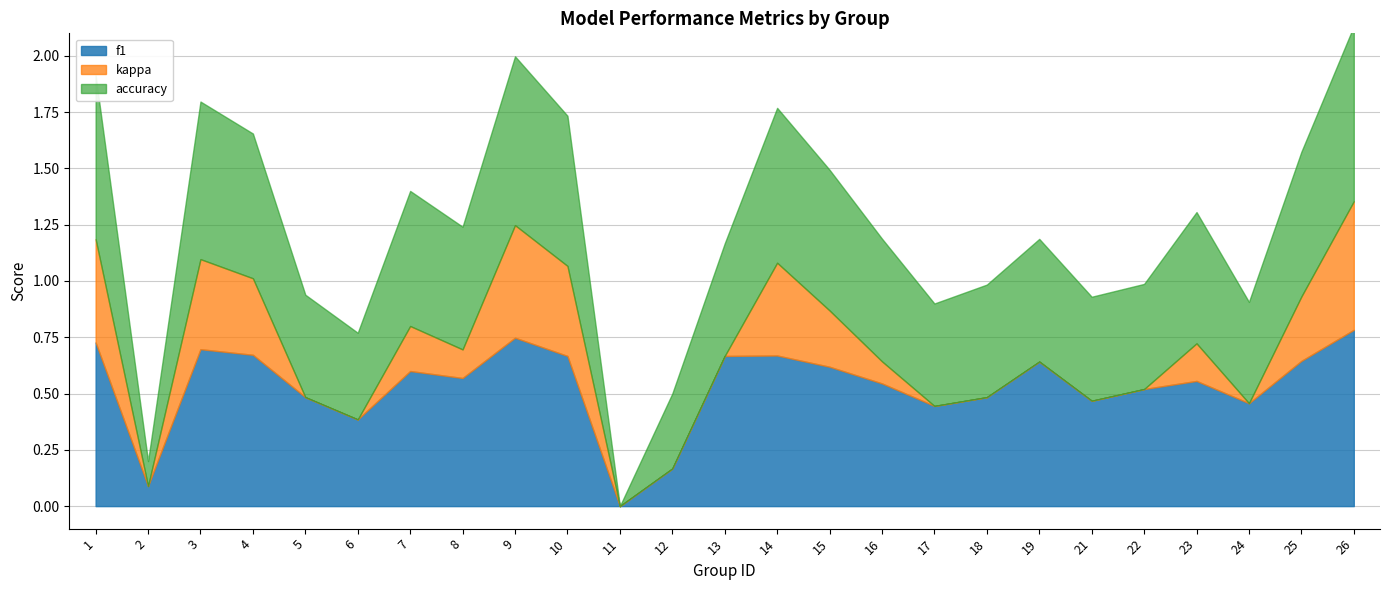

Reading right to left, transcribe all the data shown in this chart.

f1: 26=0.8	25=0.6	24=0.5	23=0.6	22=0.5	21=0.5	19=0.6	18=0.5	17=0.4	16=0.5	15=0.6	14=0.7	13=0.7	12=0.2	11=0.0	10=0.7	9=0.7	8=0.6	7=0.6	6=0.4	5=0.5	4=0.7	3=0.7	2=0.1	1=0.7
kappa: 26=0.6	25=0.3	24=-0.0	23=0.2	22=-0.1	21=-0.1	19=-0.2	18=-0.1	17=-0.1	16=0.1	15=0.2	14=0.4	13=0.0	12=0.0	11=0.0	10=0.4	9=0.5	8=0.1	7=0.2	6=-0.3	5=-0.1	4=0.3	3=0.4	2=-0.7	1=0.5
accuracy: 26=0.8	25=0.6	24=0.5	23=0.6	22=0.5	21=0.5	19=0.5	18=0.5	17=0.5	16=0.5	15=0.6	14=0.7	13=0.5	12=0.3	11=0.0	10=0.7	9=0.8	8=0.5	7=0.6	6=0.4	5=0.5	4=0.6	3=0.7	2=0.1	1=0.7